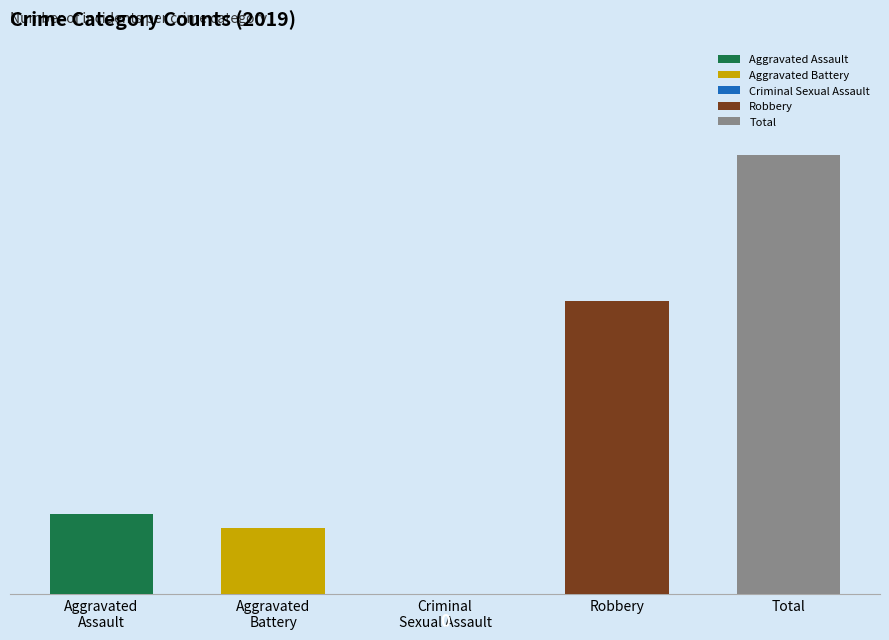

How many values in the Total series exceed 27?

4